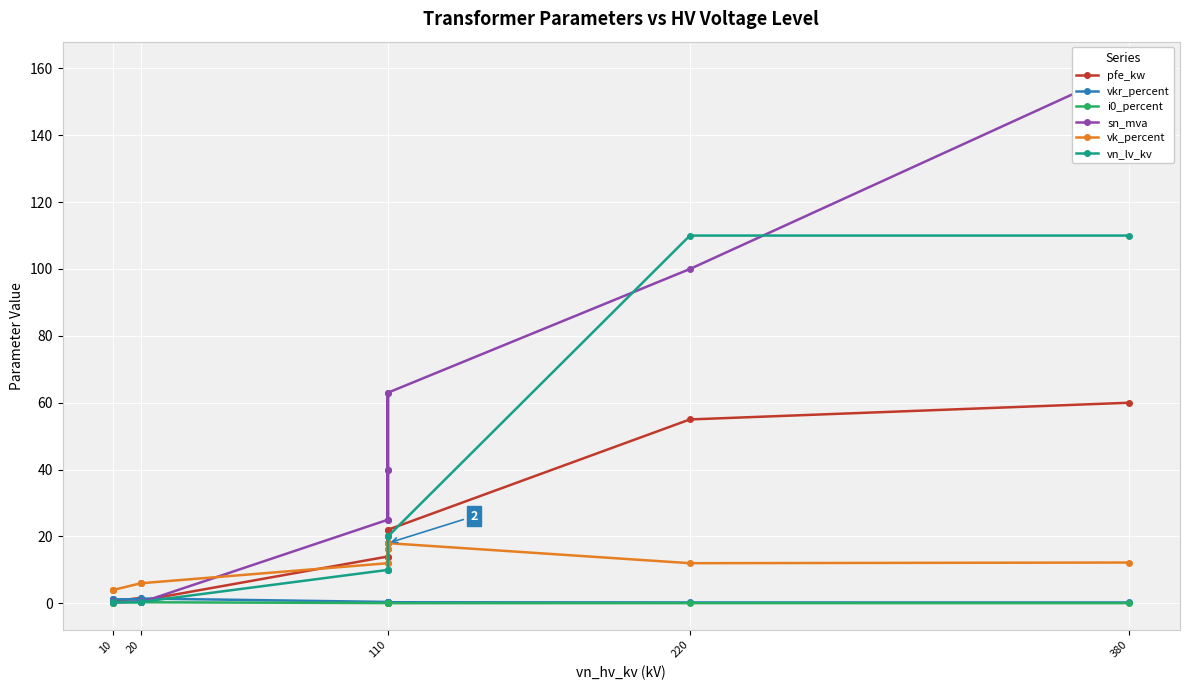

What is the greatest value displayed?

160.0